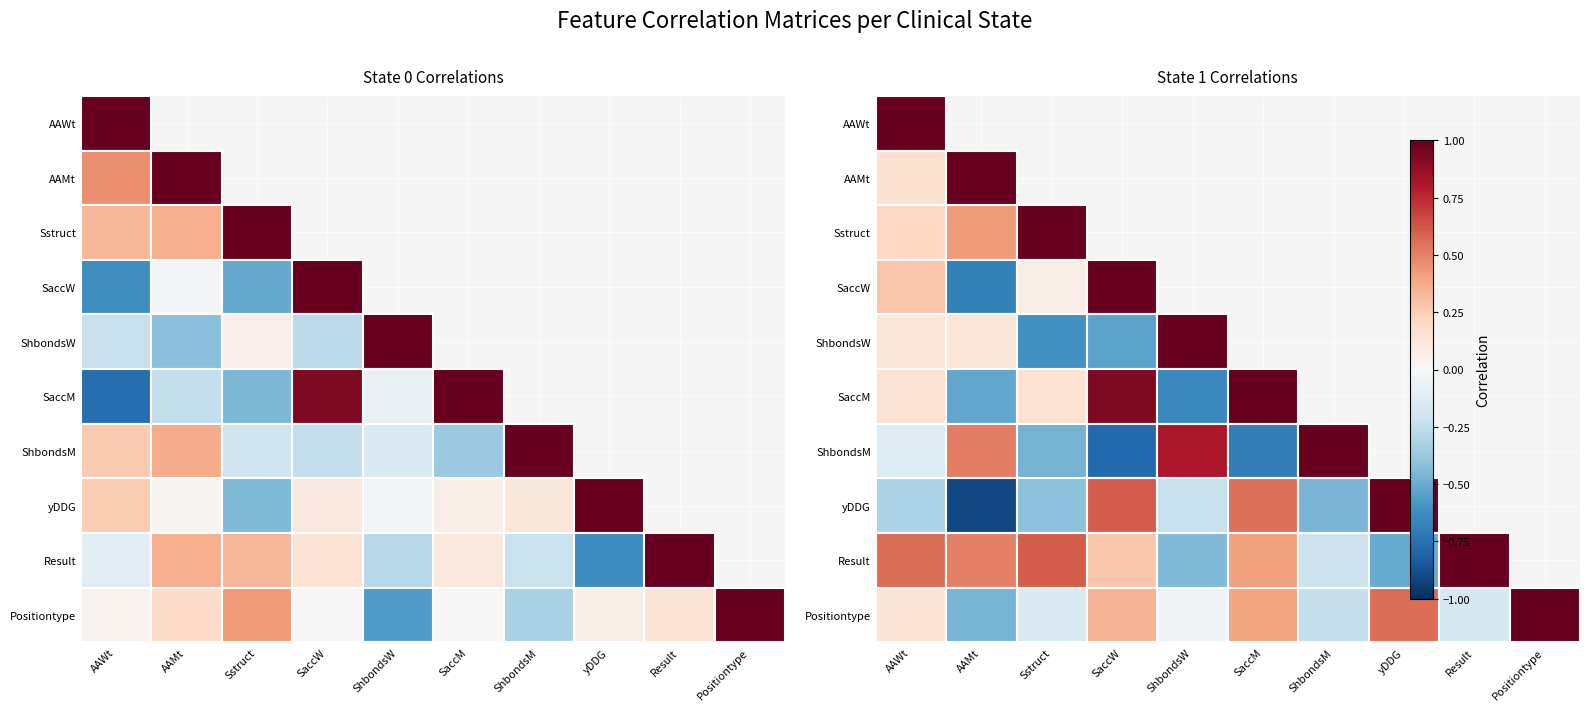

What is the highest value of the ShbondsM series?

1.0